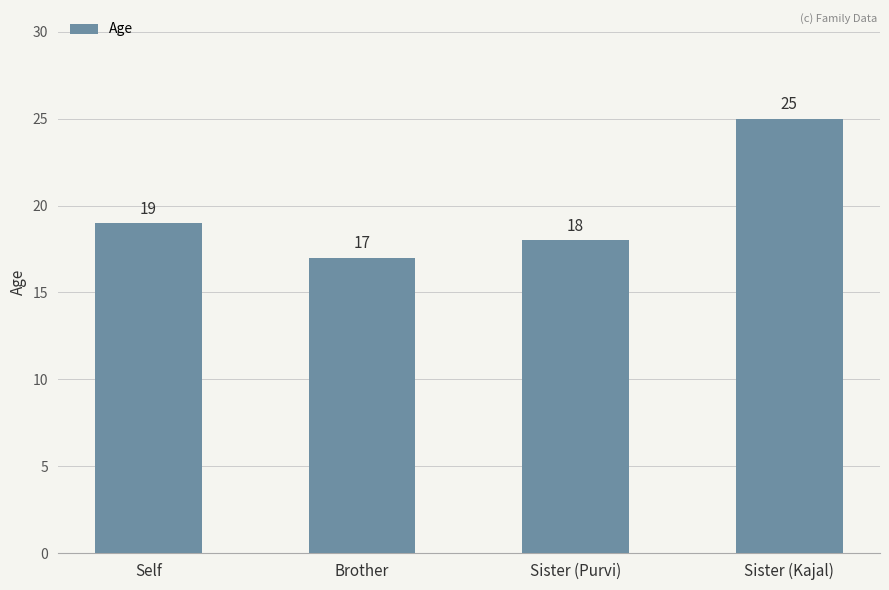

Rank the categories by value from lowest to highest.

Brother, Sister (Purvi), Self, Sister (Kajal)